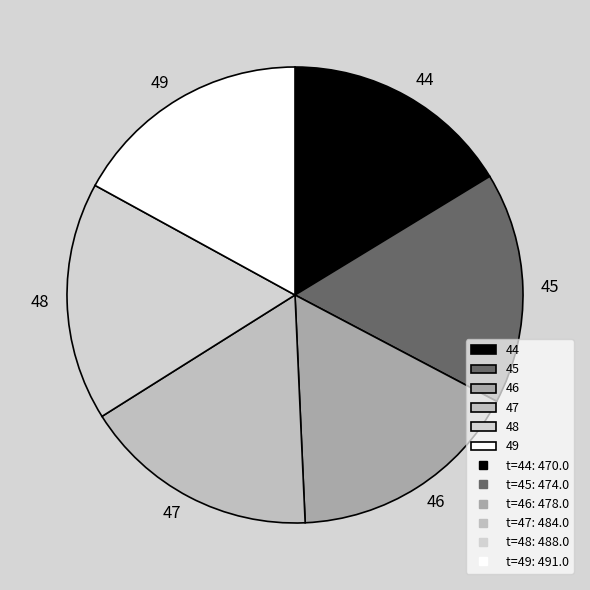

Is 46 the majority of the pie?

No